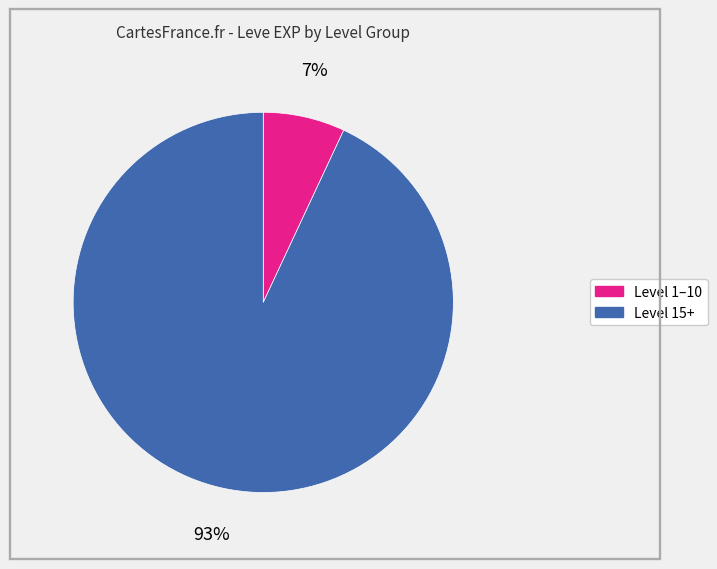

Is there any slice that represents more than half of the pie?

Yes